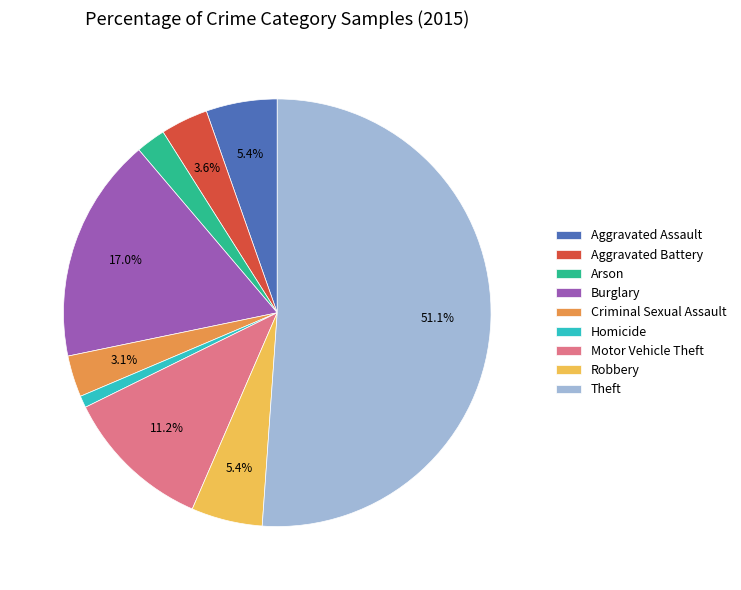

Count the number of slices in the pie.

9